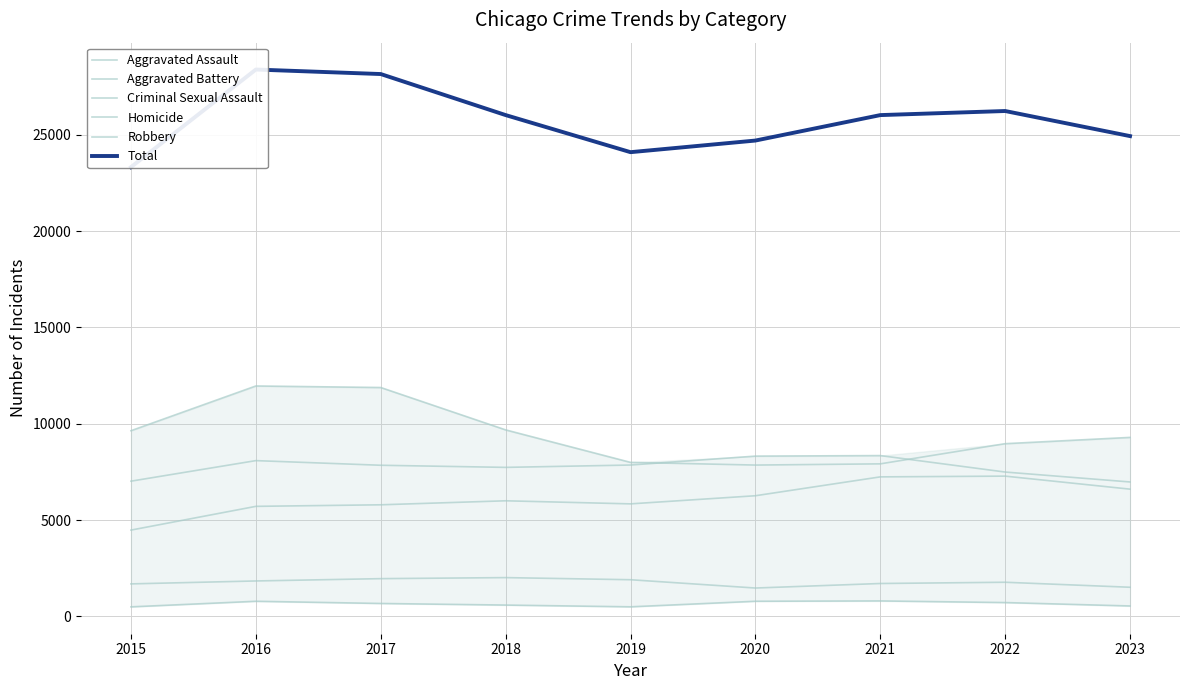

The Aggravated Assault series shows 5841 at 2019. True or false?

True